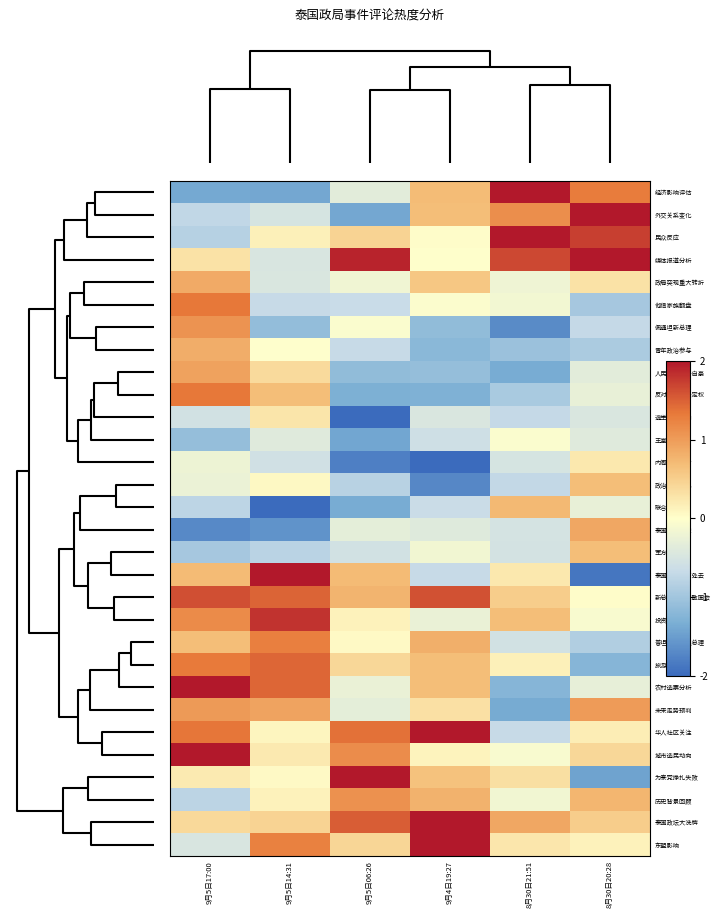

Count the number of categories in the chart.

6